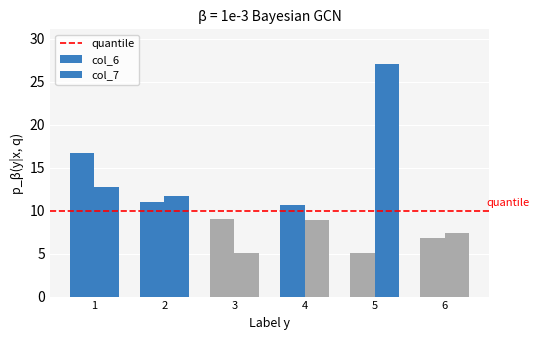

What is the difference between the second highest and minimum values in the col_7 series?

7.7